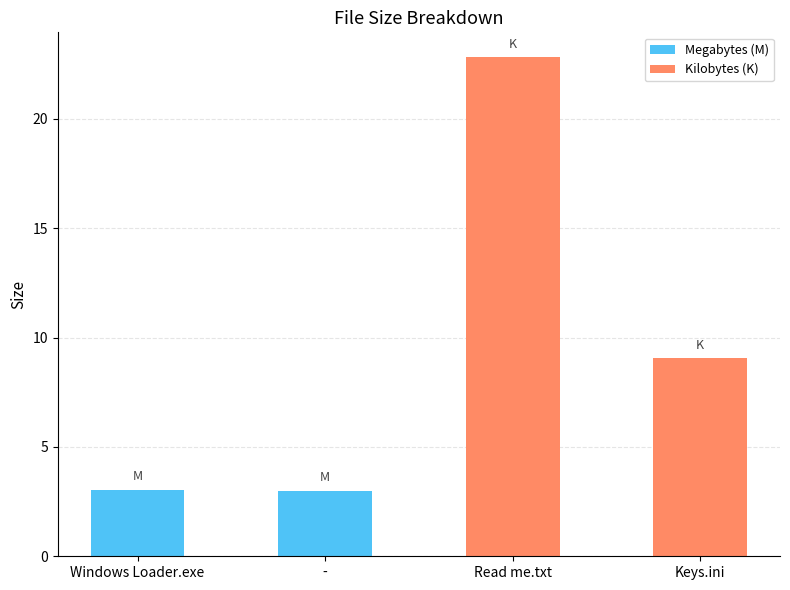

Between Windows Loader.exe and Keys.ini, which is larger?

Keys.ini